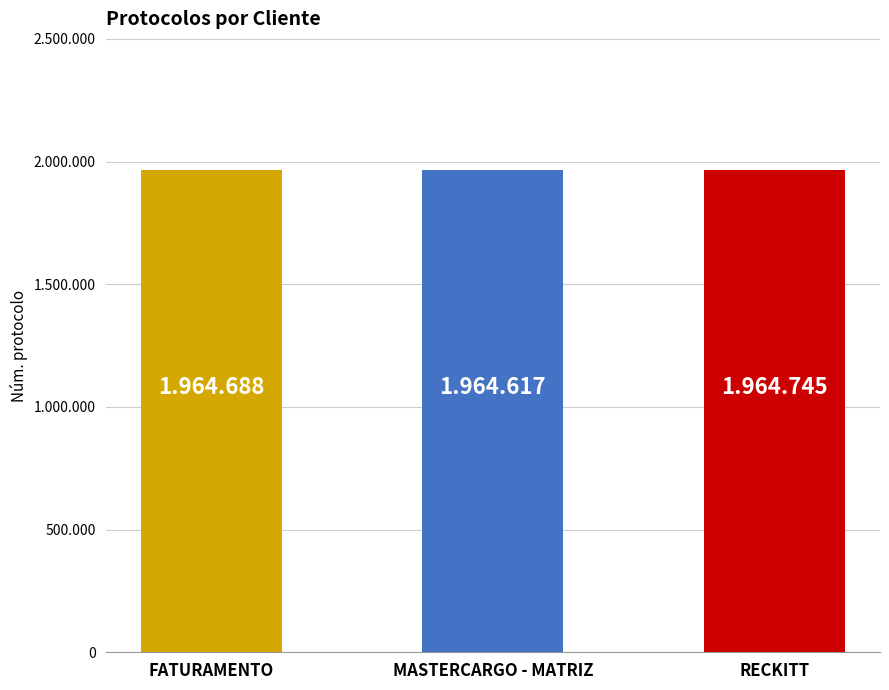

Are the bars horizontal?

No